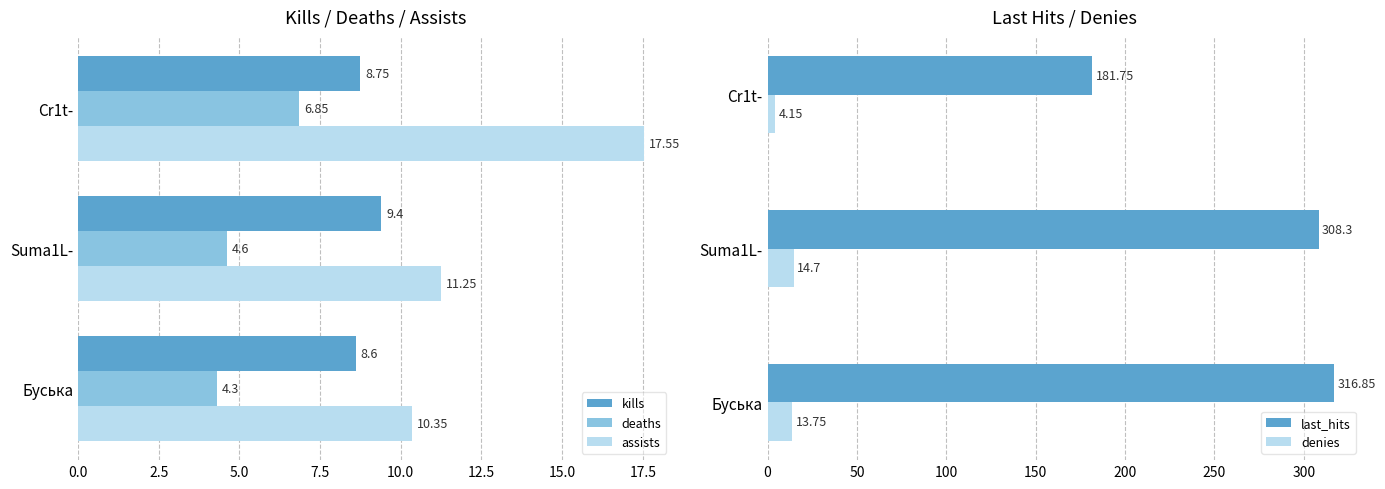

What is the difference between the assists values at Буська and Suma1L-?

0.9